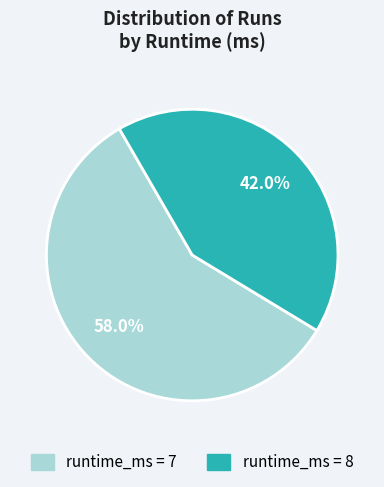

Is there any slice that represents more than half of the pie?

Yes